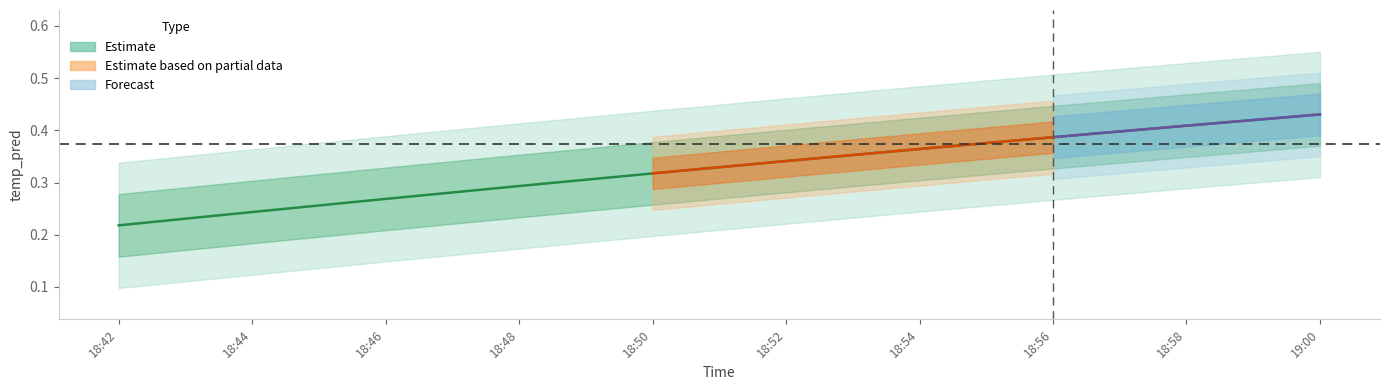

Which category has the lowest value across all series?

18:42